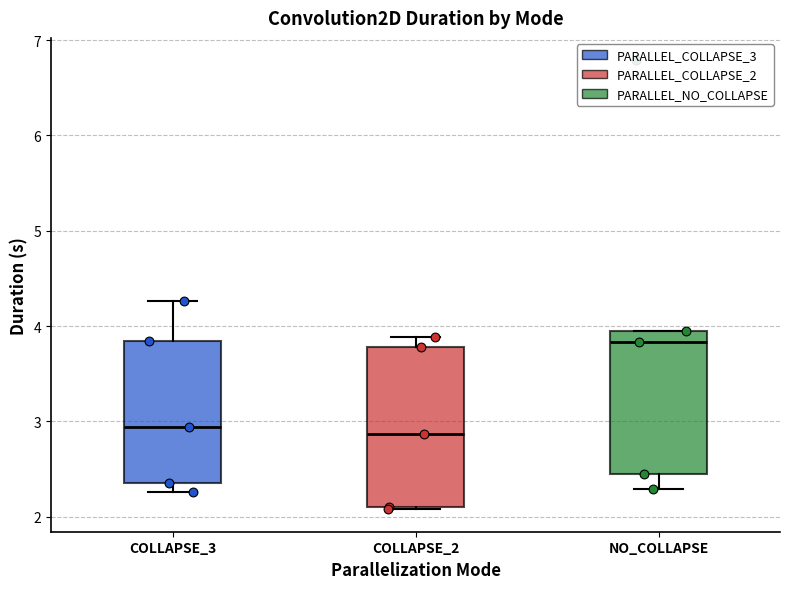

Reading left to right, transcribe this box plot: for each box, give where its median line is, the range the box spans, and where its two whiskers end, as read against the y-axis. The values are not printed on the chart, so give them approximately, as read against the axis.

COLLAPSE_3: median 2.9, box 2.4 to 3.8, whiskers 2.3 to 4.3
COLLAPSE_2: median 2.9, box 2.1 to 3.8, whiskers 2.1 to 3.9
NO_COLLAPSE: median 3.8, box 2.4 to 4.0, whiskers 2.3 to 4.0